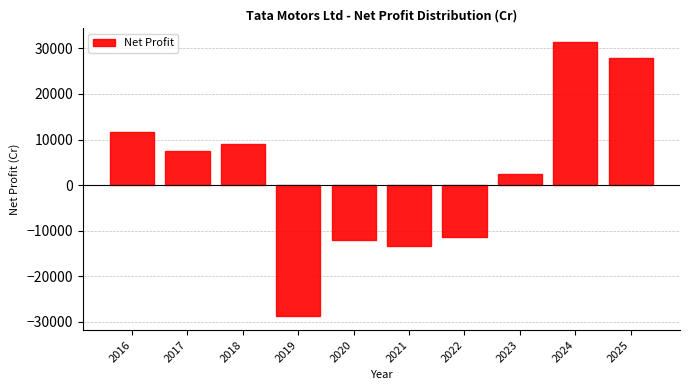

What is the change in value from 2020 to 2021?

-1380.5